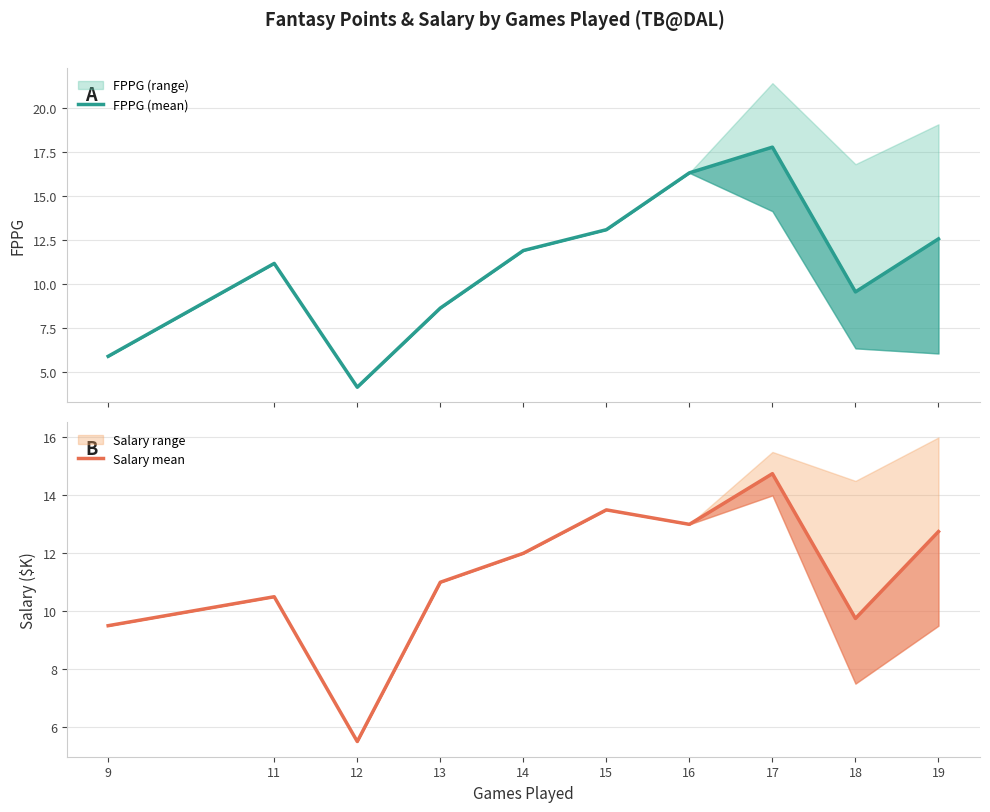

Where does the Salary series first go above 12?

15